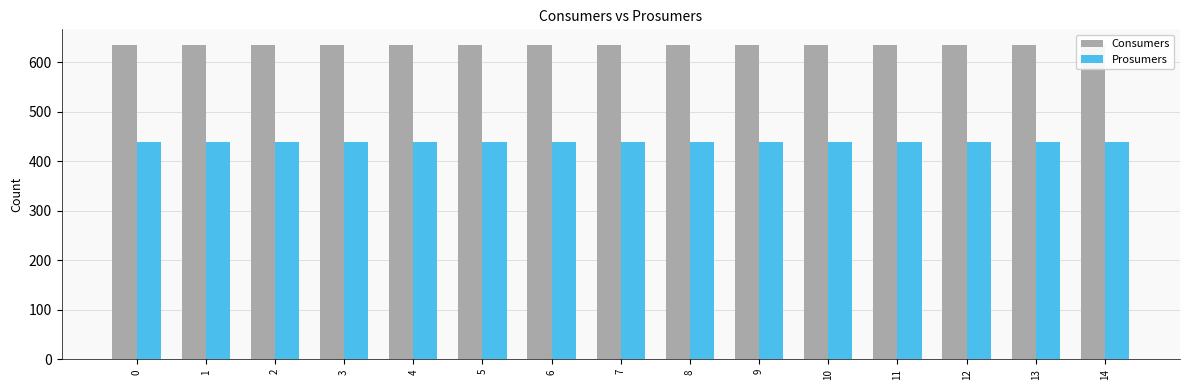

How many groups of bars are there?

15